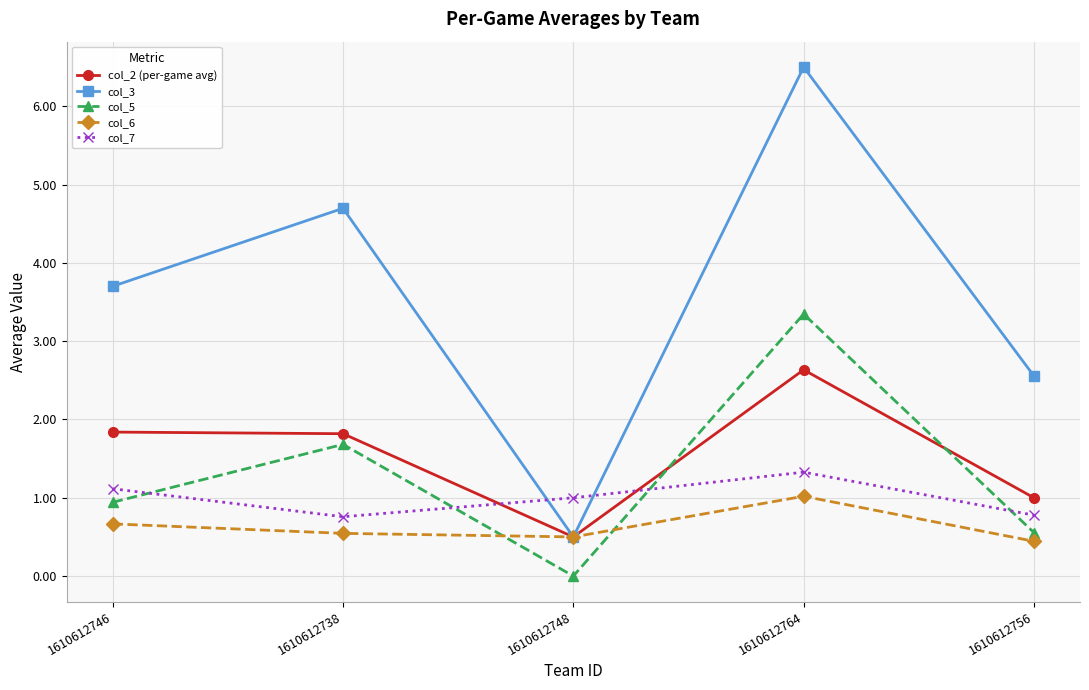

At which label does col_2 (per-game avg) first exceed 1?

1610612746